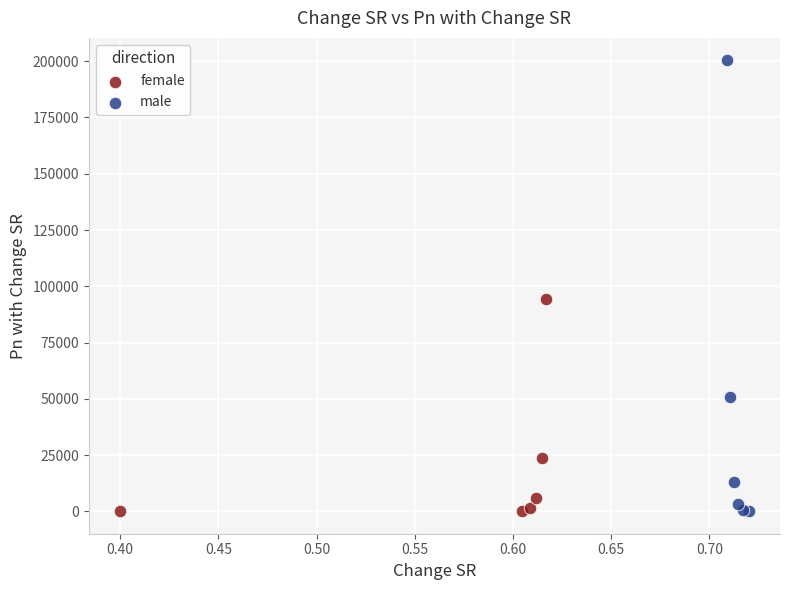

What are all the series names shown in the legend?

female, male